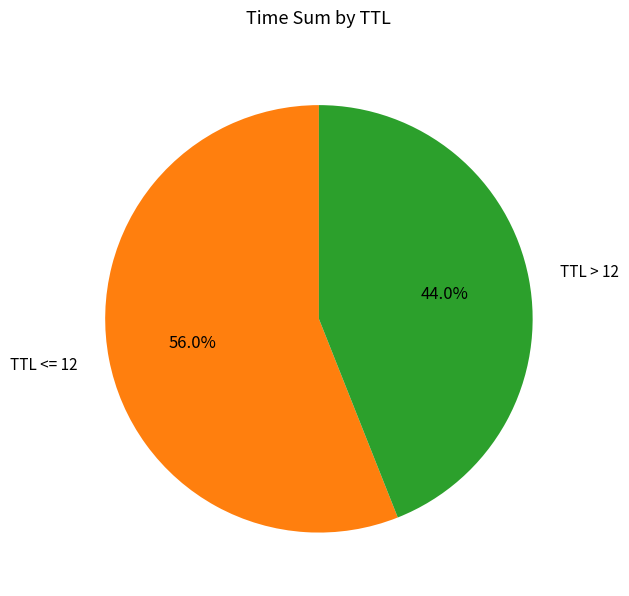

What is the ratio of the value at TTL <= 12 to the value at TTL > 12?

1.3